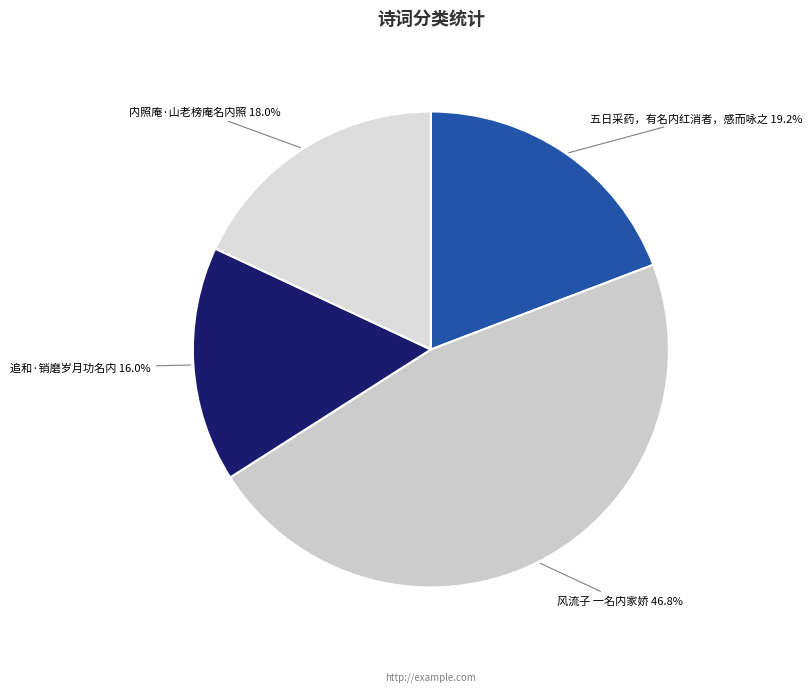

To the nearest percent, what is the combined percentage of 追和·销磨岁月功名内 and 五日采药，有名内红消者，感而咏之?

35%